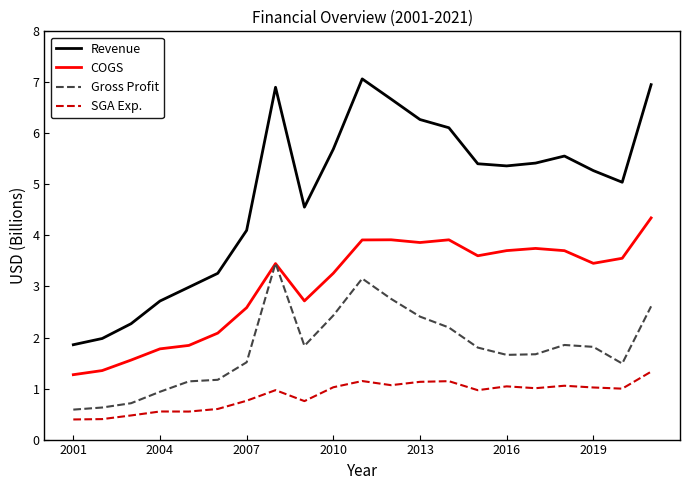

Which series has the widest spread of values?

Revenue